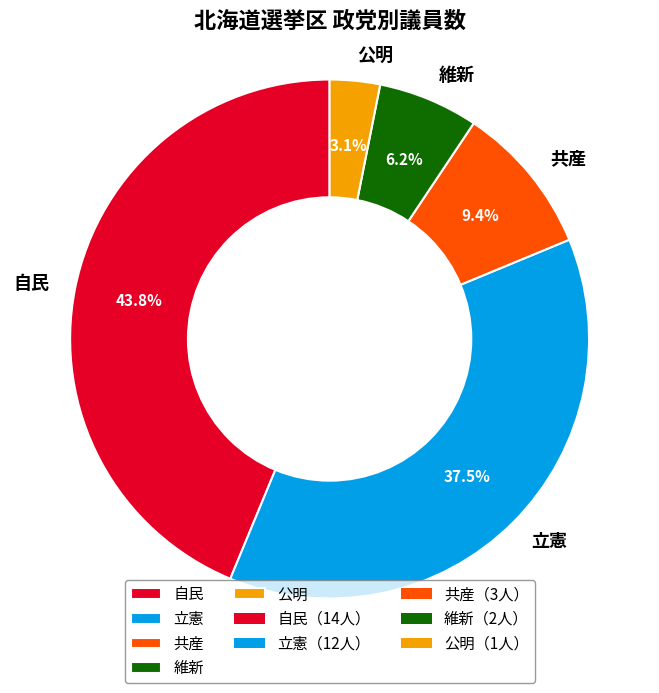

Which category has the biggest portion of the pie?

自民